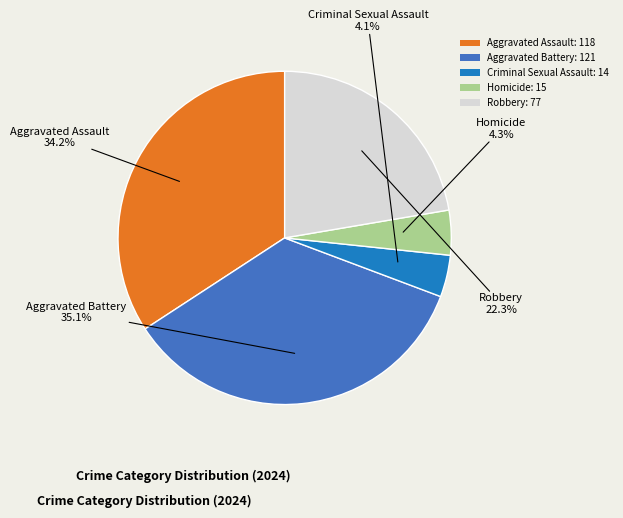

How many slices are in this pie chart?

5